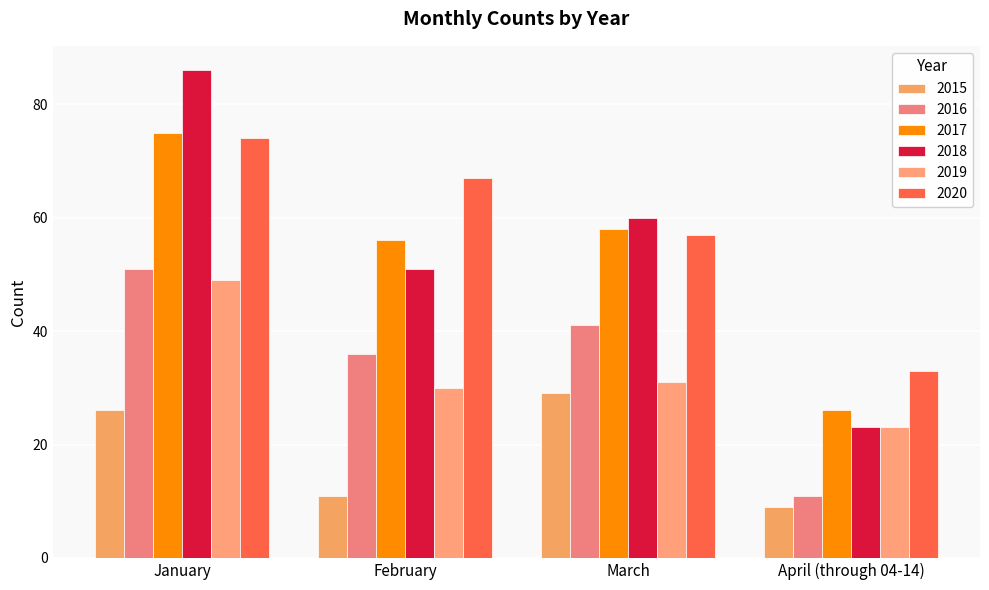

The 2015 series shows 19 at March. True or false?

False